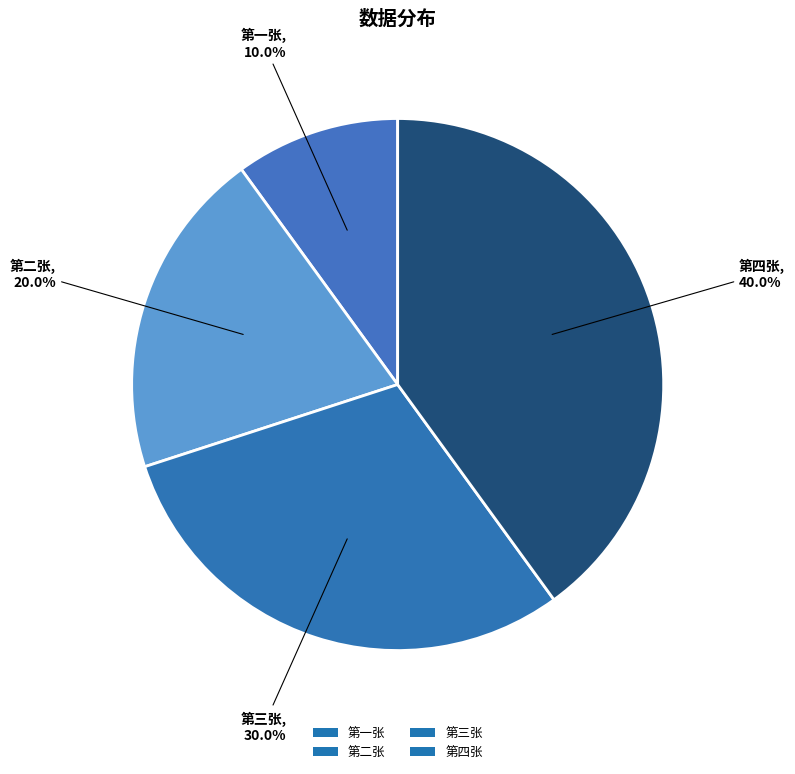

What percentage is the 第一张 slice, to the nearest percent?

10%